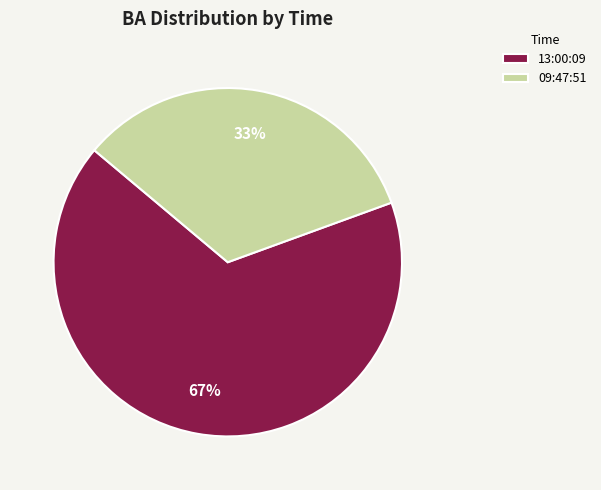

To the nearest percent, what percentage of the pie is 09:47:51?

33%